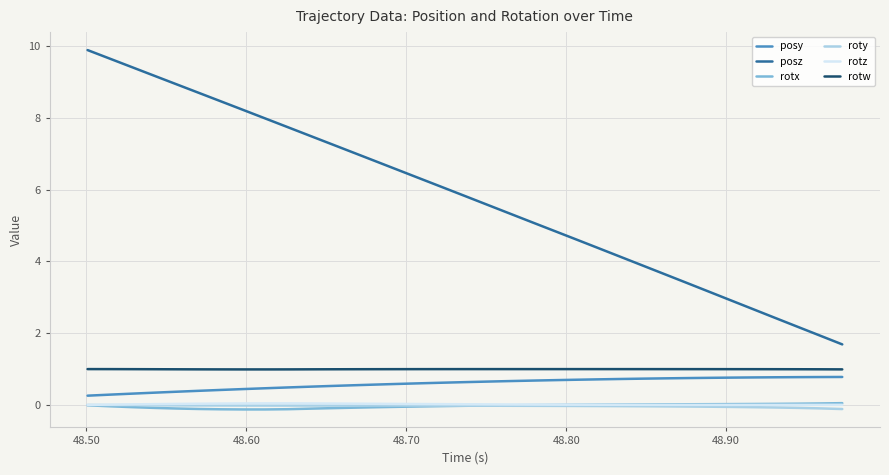

Count the number of categories in the chart.

35